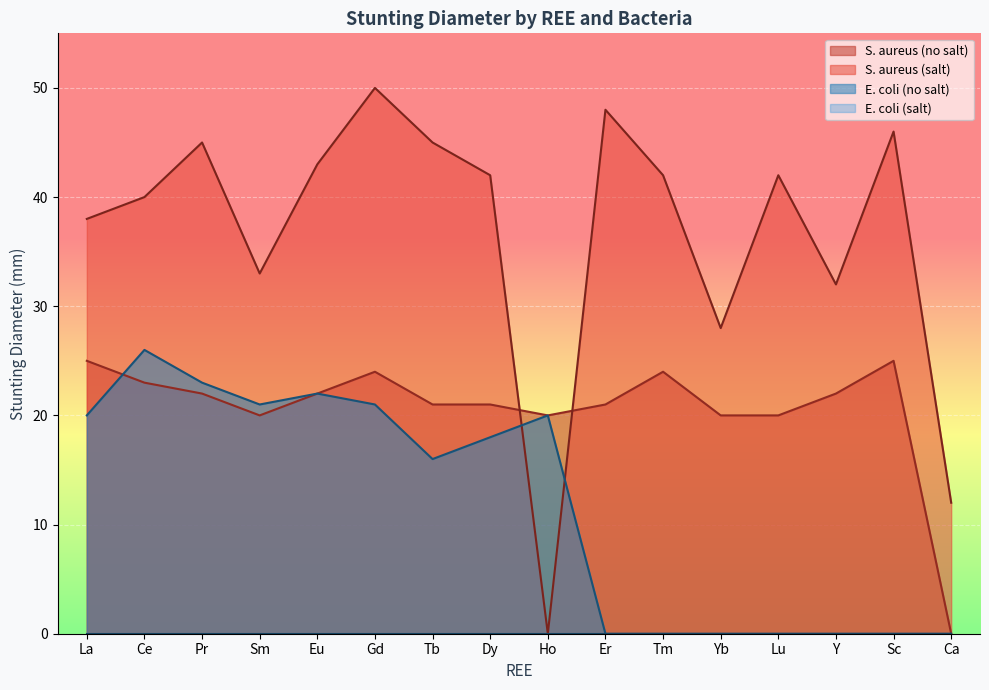

How many lines are shown in the chart?

4